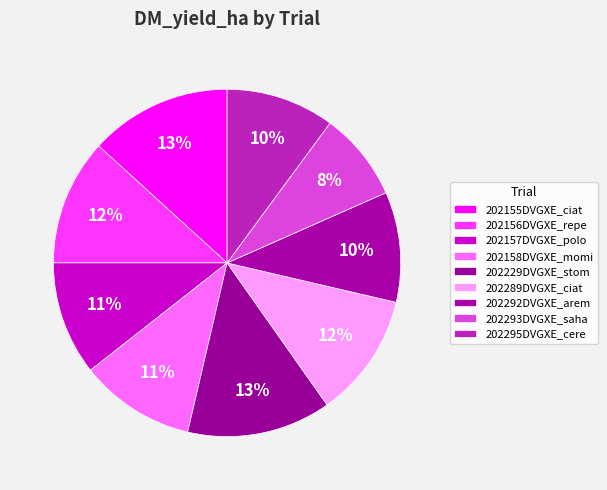

How many segments does this pie chart have?

9